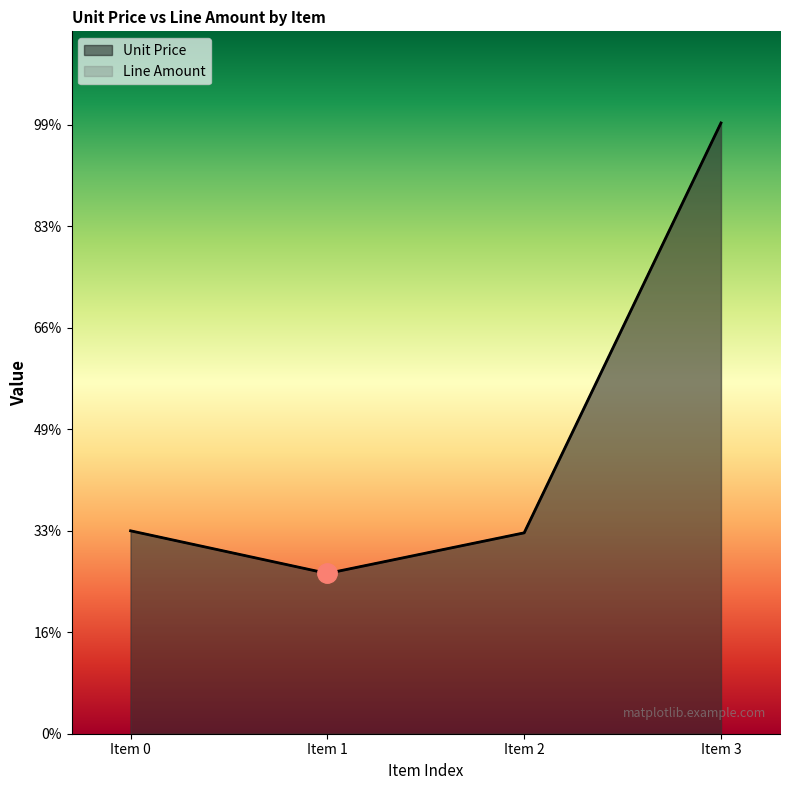

Is it true that Unit Price equals 0.6 at Item 3?

False